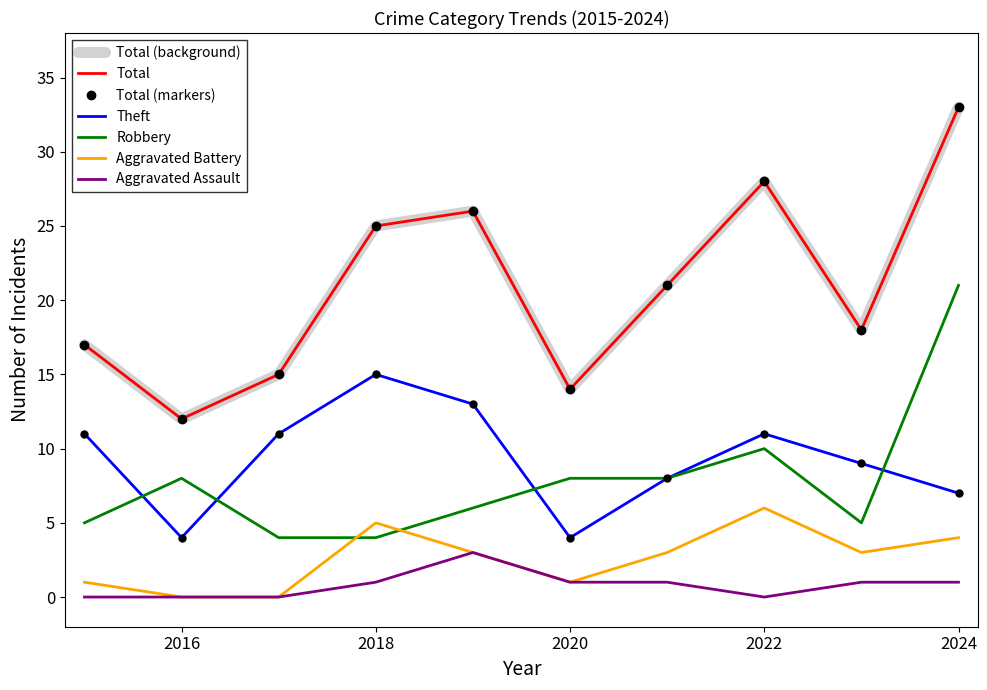

Reading left to right, list all the values displayed in this chart.

Aggravated Assault: 2015=0	2016=0	2017=0	2018=1	2019=3	2020=1	2021=1	2022=0	2023=1	2024=1
Aggravated Battery: 2015=1	2016=0	2017=0	2018=5	2019=3	2020=1	2021=3	2022=6	2023=3	2024=4
Robbery: 2015=5	2016=8	2017=4	2018=4	2019=6	2020=8	2021=8	2022=10	2023=5	2024=21
Theft: 2015=11	2016=4	2017=11	2018=15	2019=13	2020=4	2021=8	2022=11	2023=9	2024=7
Total: 2015=17	2016=12	2017=15	2018=25	2019=26	2020=14	2021=21	2022=28	2023=18	2024=33